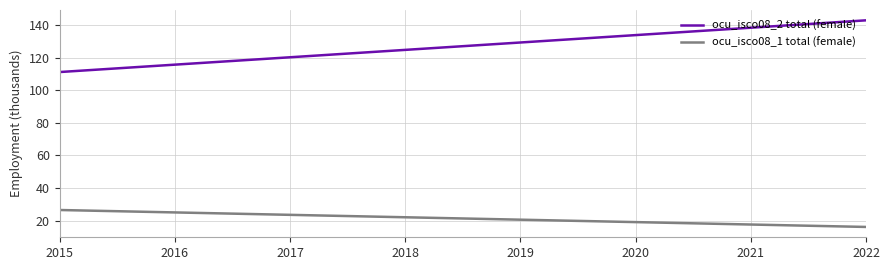

What is the smallest value displayed?

16.1